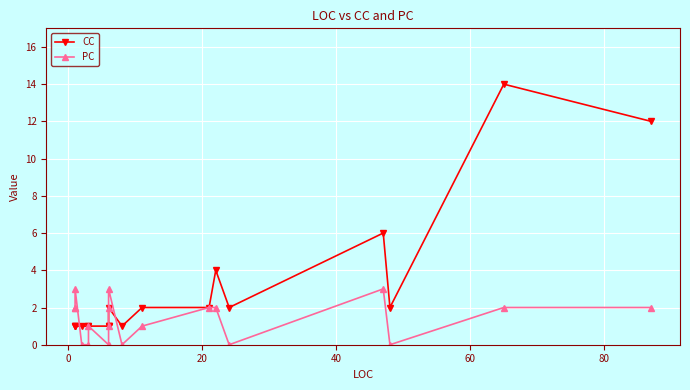

What are all the series names shown in the legend?

CC, PC